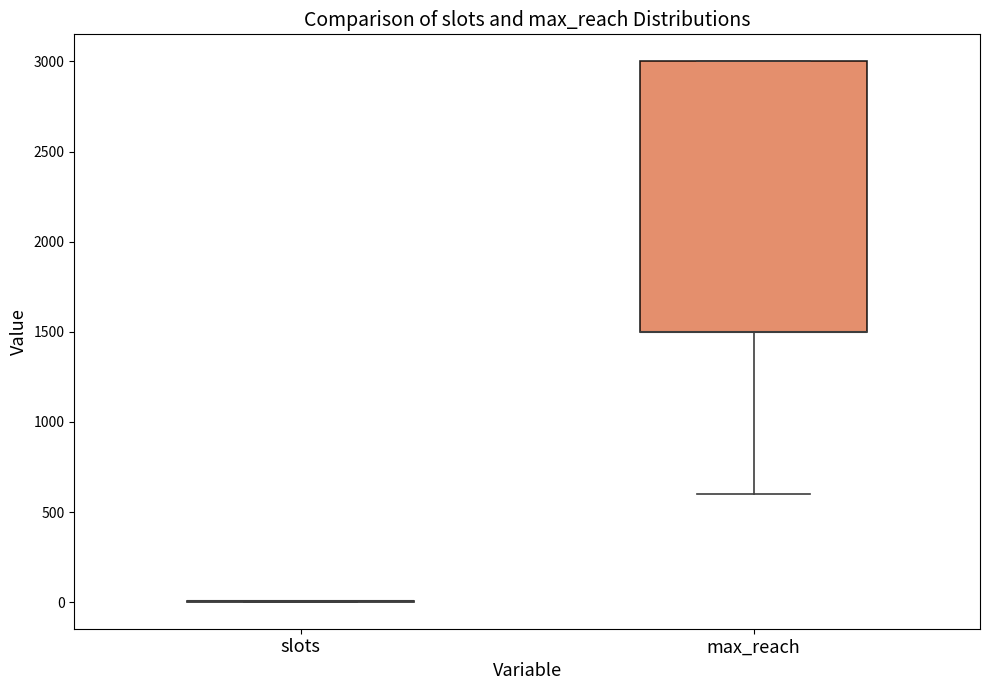

Which box is the tallest, from its lower edge to its upper edge?

max_reach